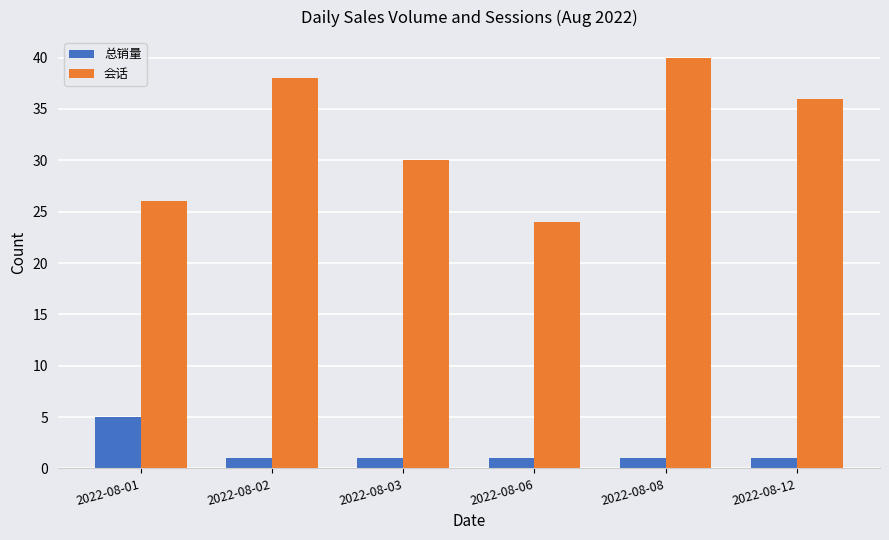

List the series in order of their peak value, lowest first.

总销量, 会话